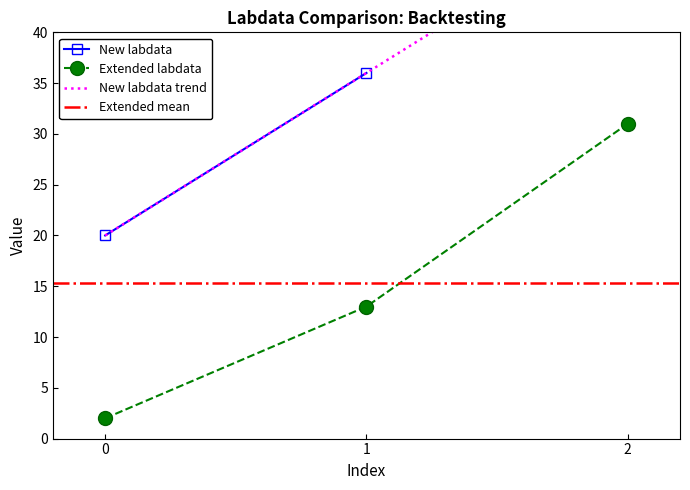

List the labels in order of value, smallest first.

0, 1, 2